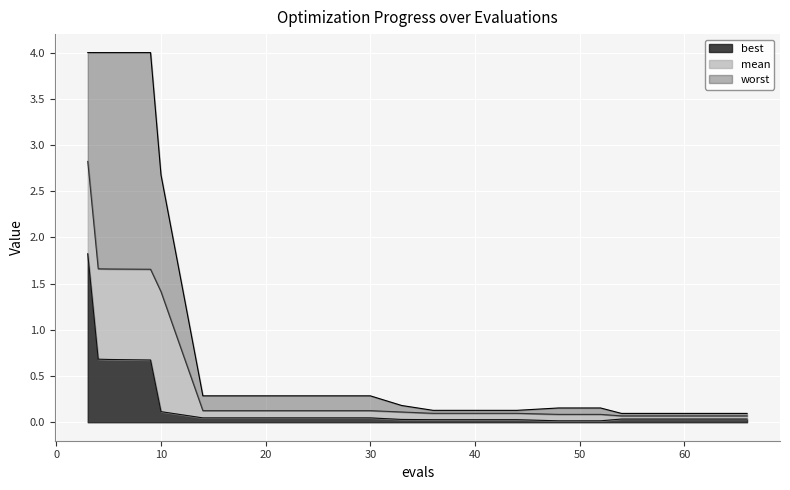

The mean series shows 0.1 at 30. True or false?

True